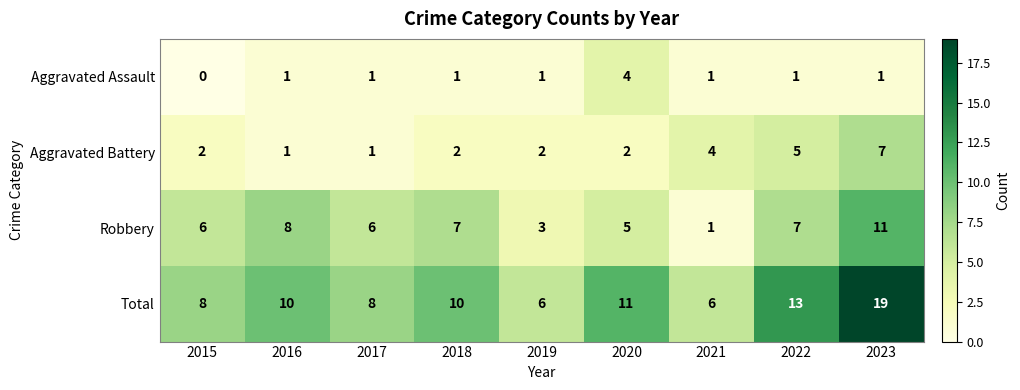

Which series has the widest spread of values?

Total